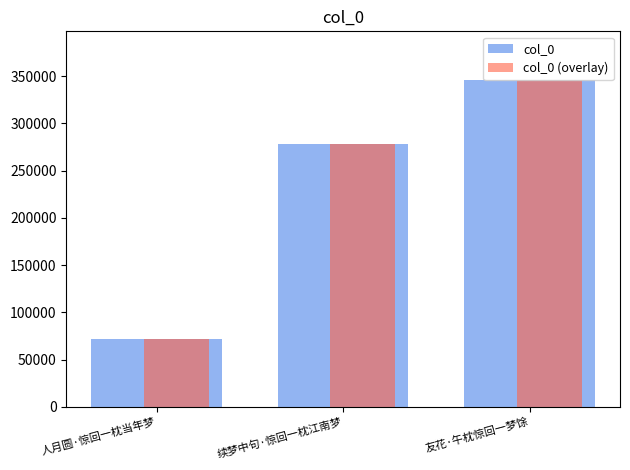

What is the maximum value for col_0?

345643